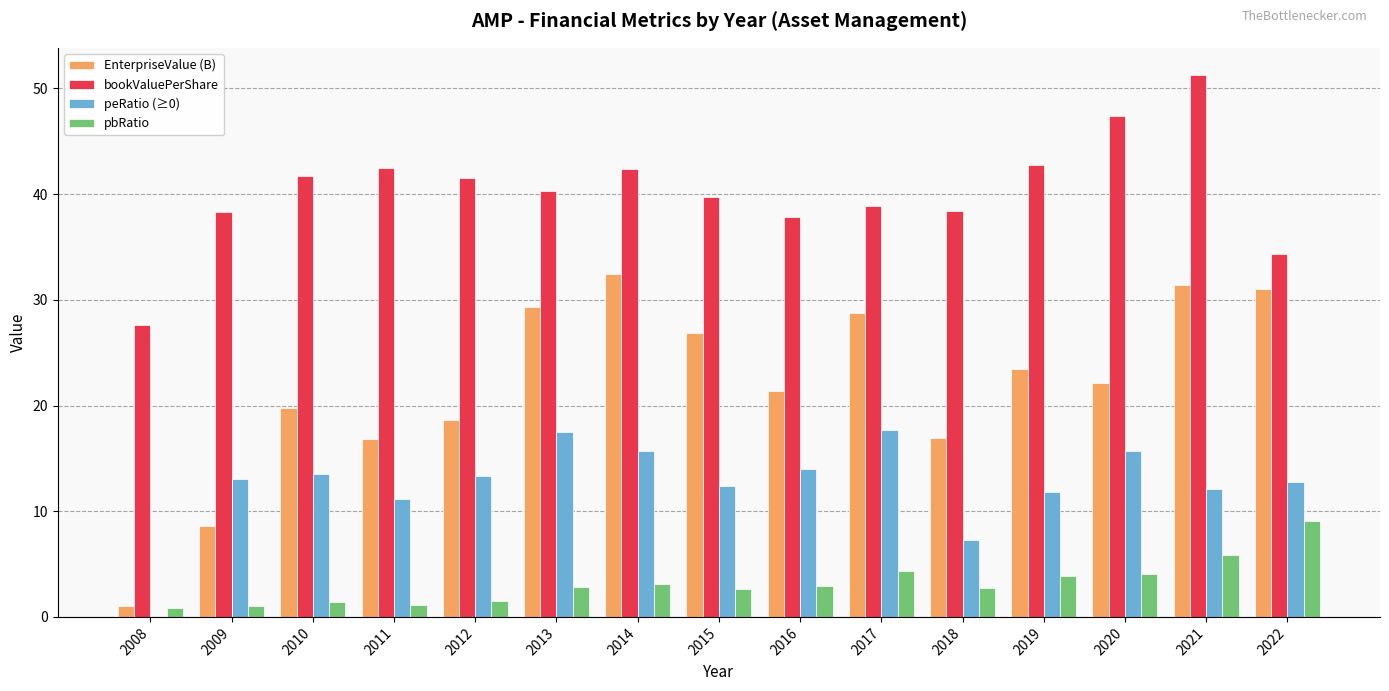

What is the approximate value of pbRatio at 2017?

4.4